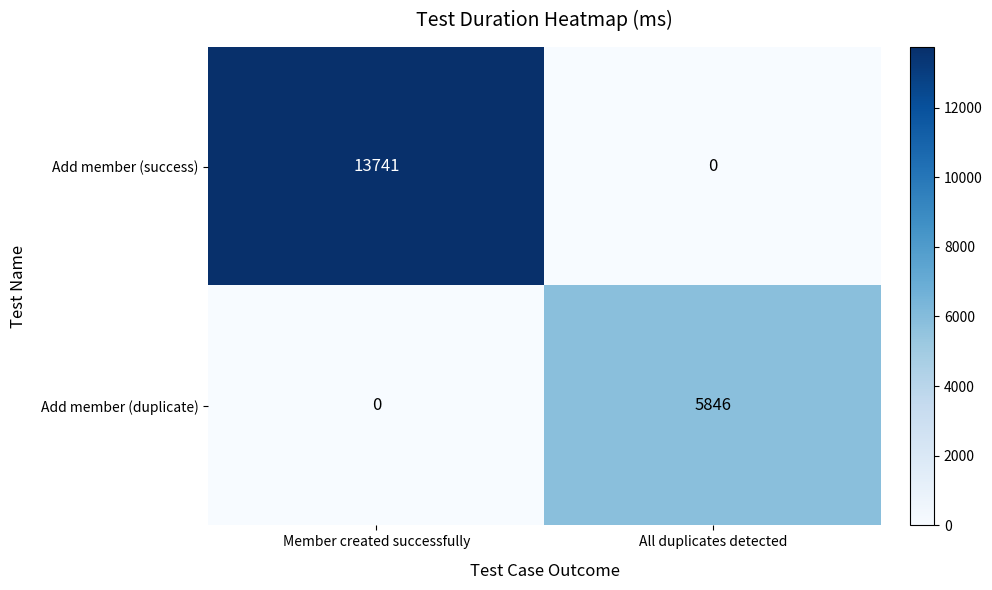

List the series in order of their overall mean, lowest first.

Add member (duplicate), Add member (success)